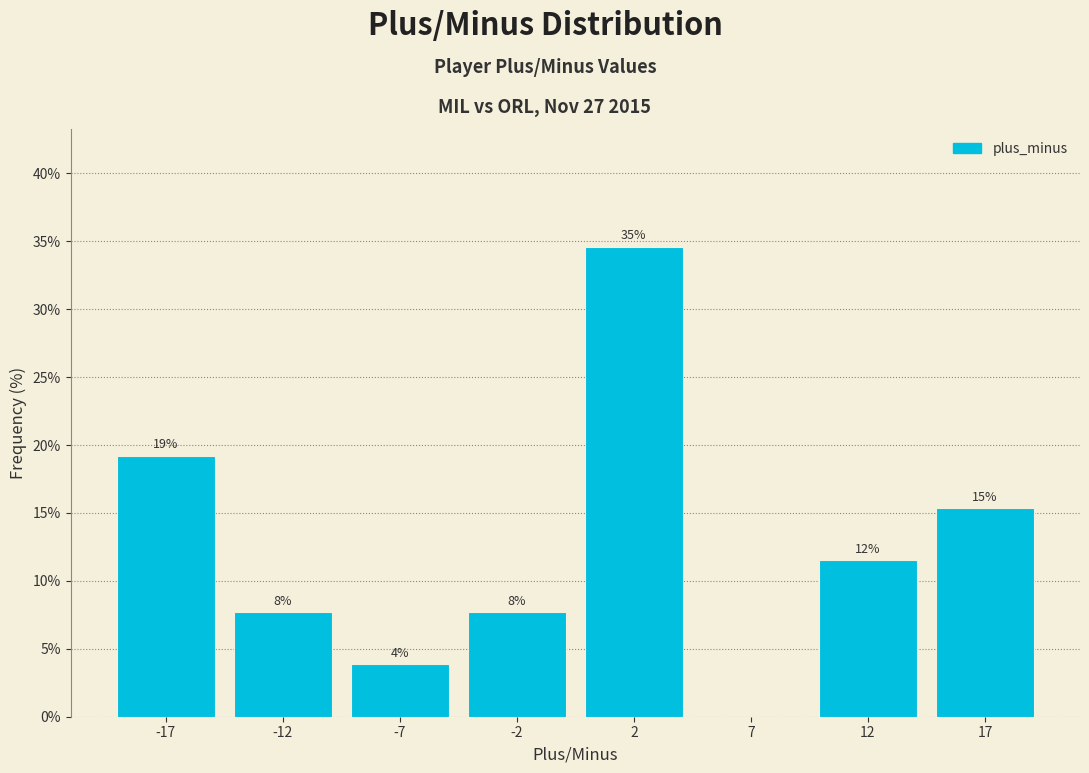

Are the bars horizontal?

No